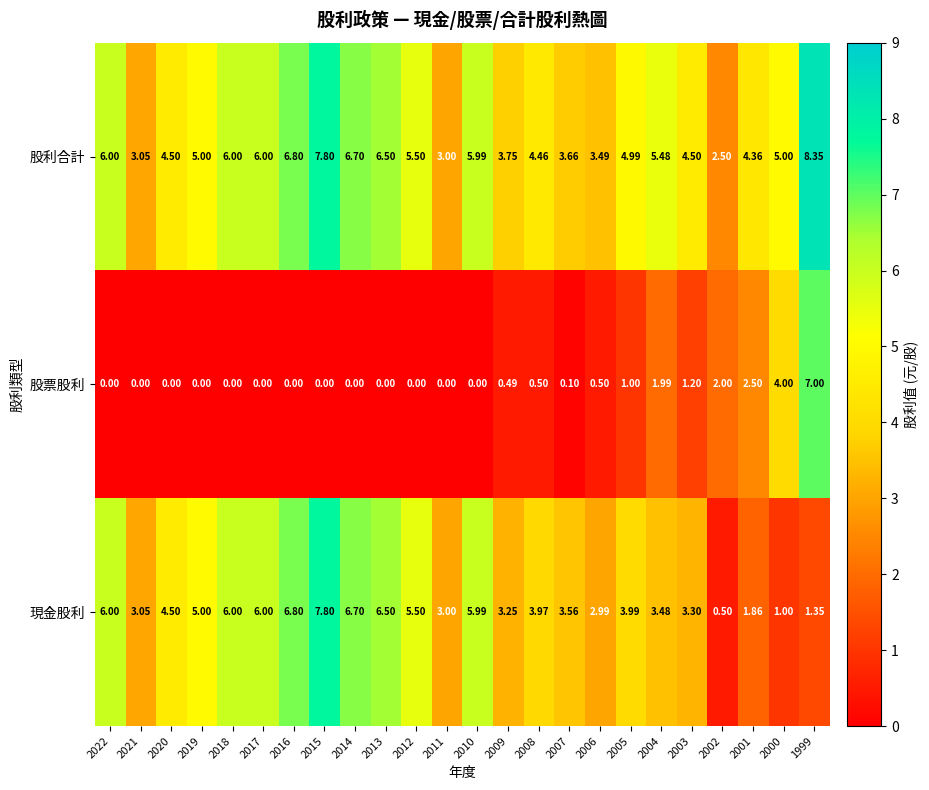

Which series changed the most between 2022 and 2006?

現金股利